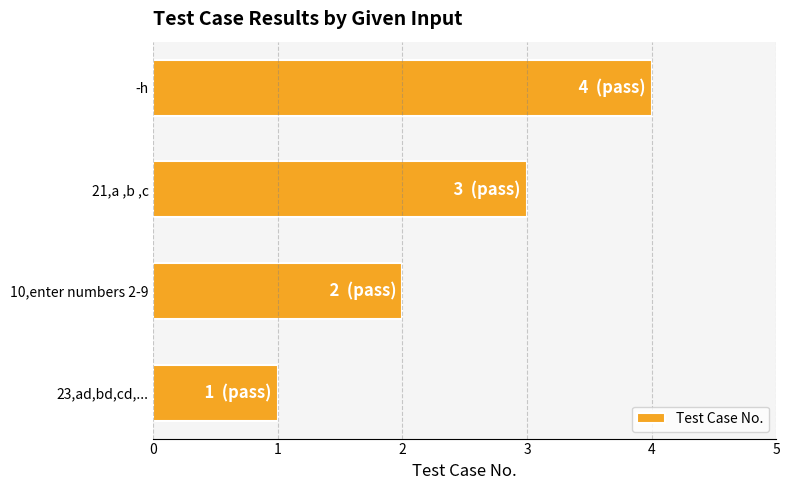

The chart shows a value of 1 at 10,enter numbers 2-9. True or false?

False